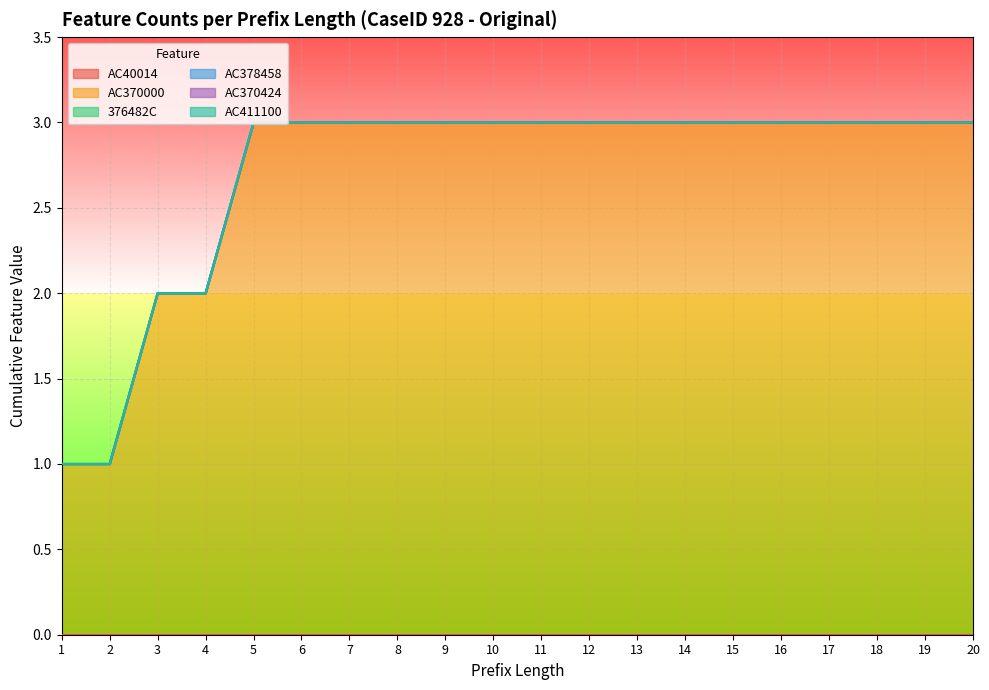

Rank the series at 15 from highest to lowest value.

AC370000, AC40014, 376482C, AC378458, AC370424, AC411100